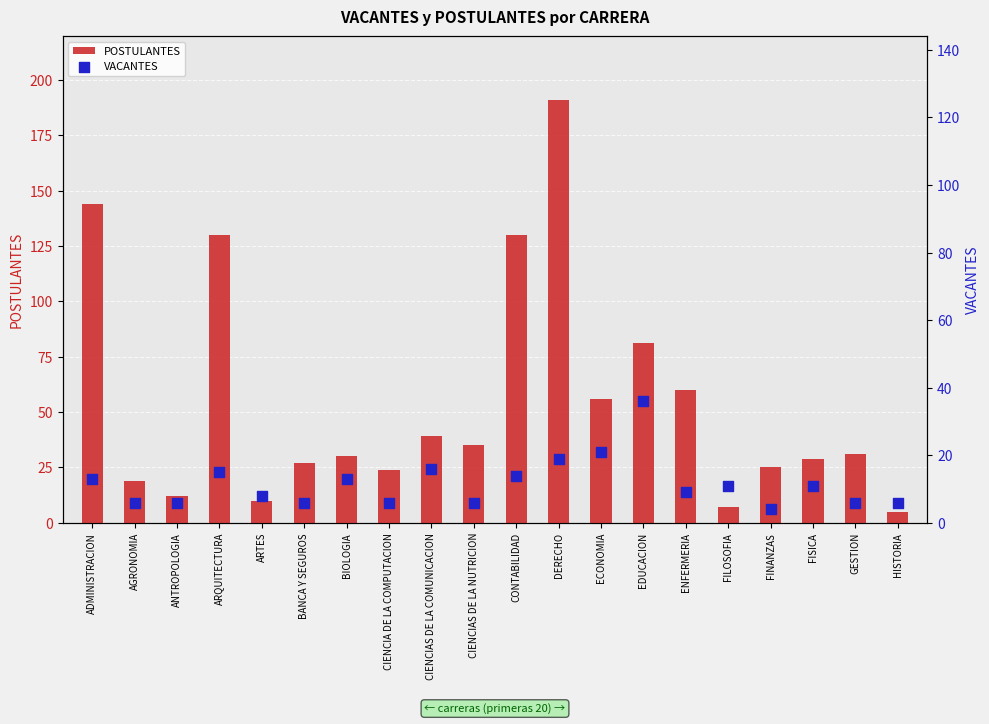

At which category is the sum across all series the highest?

DERECHO